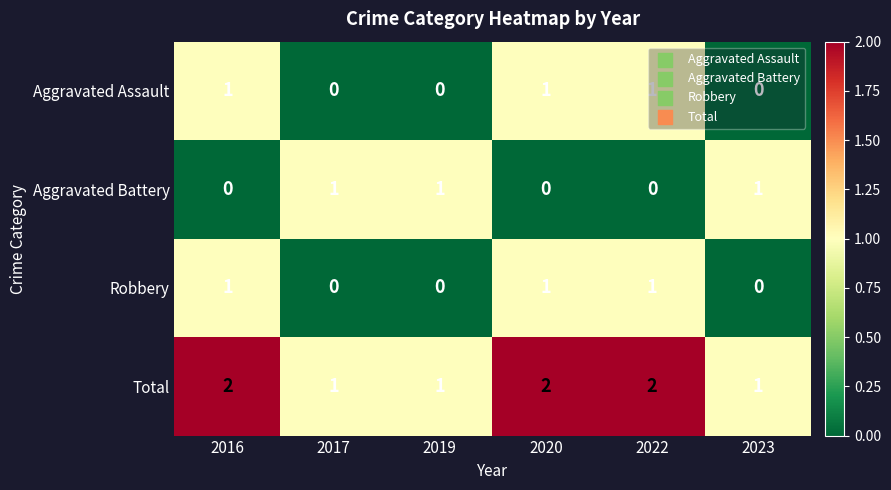

Which series has the largest total across all categories?

Total